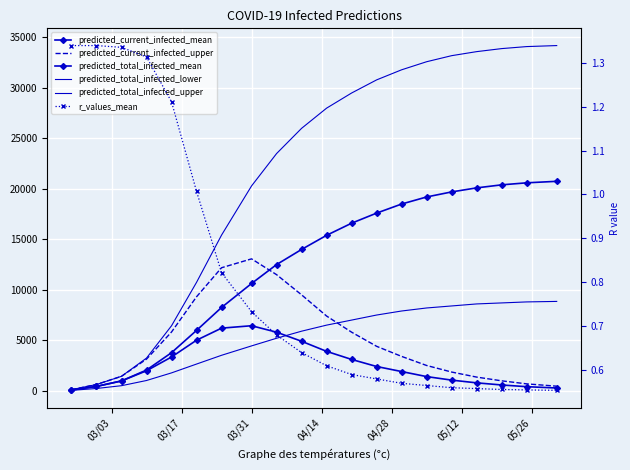

Reading left to right, list all the values displayed in this chart.

predicted_current_infected_mean: 71.0	427.0	971.0	1978.0	3342.0	5007.0	6201.0	6440.0	5800.0	4900.0	3900.0	3100.0	2400.0	1900.0	1400.0	1050.0	780.0	570.0	400.0	270.0
predicted_current_infected_upper: 103.0	618.0	1430.0	3132.0	5819.0	9309.0	12187.0	13066.0	11500.0	9500.0	7400.0	5800.0	4400.0	3400.0	2500.0	1850.0	1350.0	980.0	680.0	450.0
predicted_total_infected_mean: 71.0	427.0	971.0	2049.0	3769.0	5978.0	8250.0	10625.0	12500.0	14000.0	15400.0	16600.0	17600.0	18500.0	19200.0	19700.0	20100.0	20400.0	20600.0	20750.0
predicted_total_infected_lower: 37.0	222.0	499.0	1013.0	1768.0	2643.0	3511.0	4442.0	5200.0	5900.0	6500.0	7000.0	7500.0	7900.0	8200.0	8400.0	8600.0	8700.0	8800.0	8850.0
predicted_total_infected_upper: 103.0	618.0	1430.0	3235.0	6437.0	10739.0	15421.0	20295.0	23500.0	26000.0	28000.0	29500.0	30800.0	31800.0	32600.0	33200.0	33600.0	33900.0	34100.0	34200.0
r_values_mean: 1.3	1.3	1.3	1.3	1.2	1.0	0.8	0.7	0.7	0.6	0.6	0.6	0.6	0.6	0.6	0.6	0.6	0.6	0.6	0.6